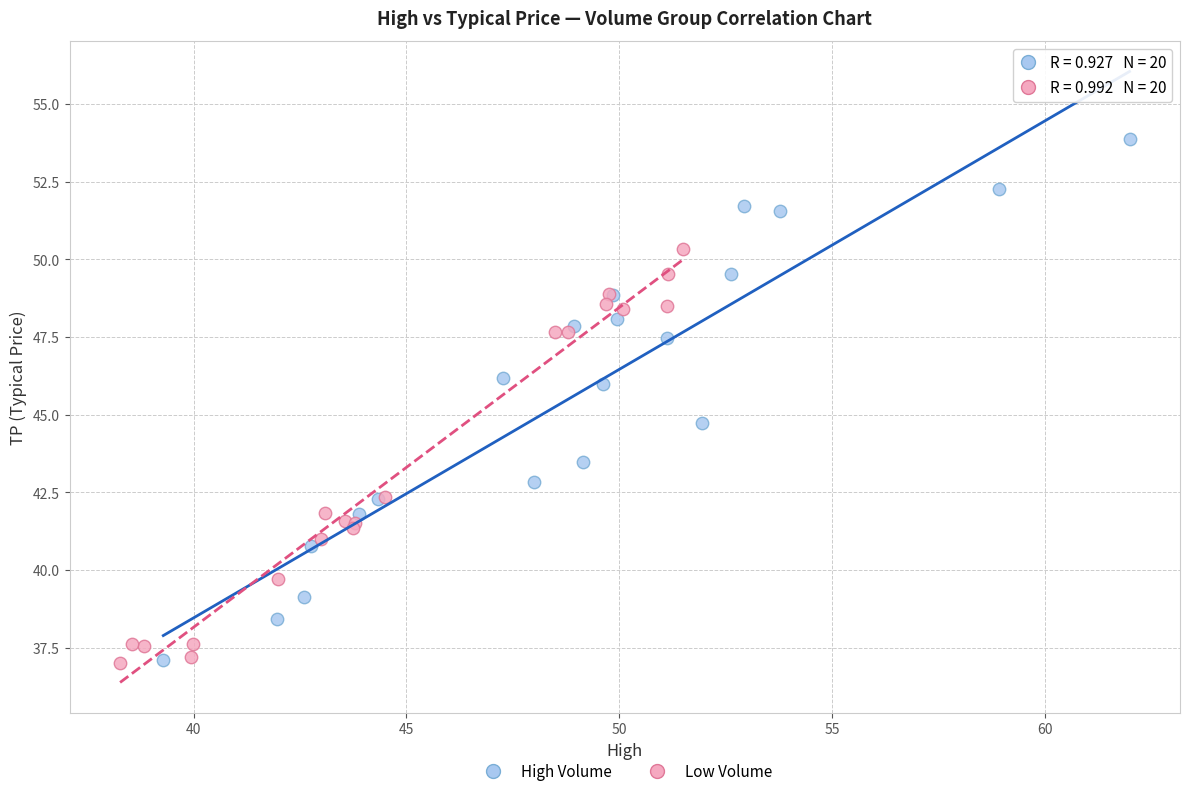

Which series reaches the maximum Y coordinate?

High Volume